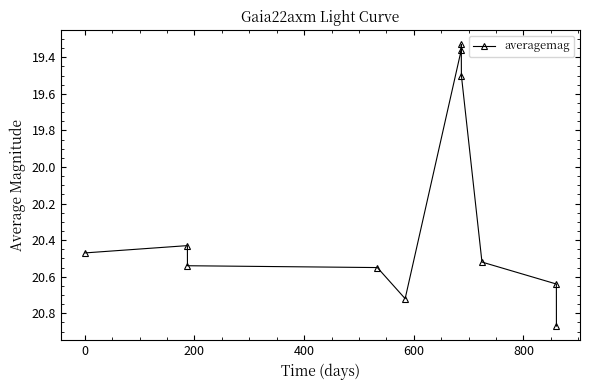

How many values are between 19 and 20?

3